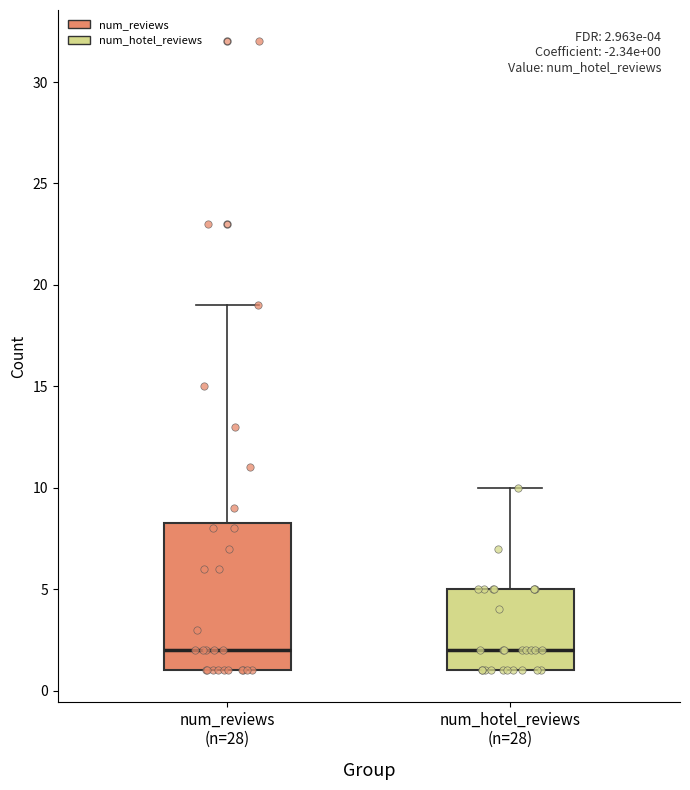

Comparing the boxes themselves (not the whiskers), which one is the tallest?

num_reviews (n=28)